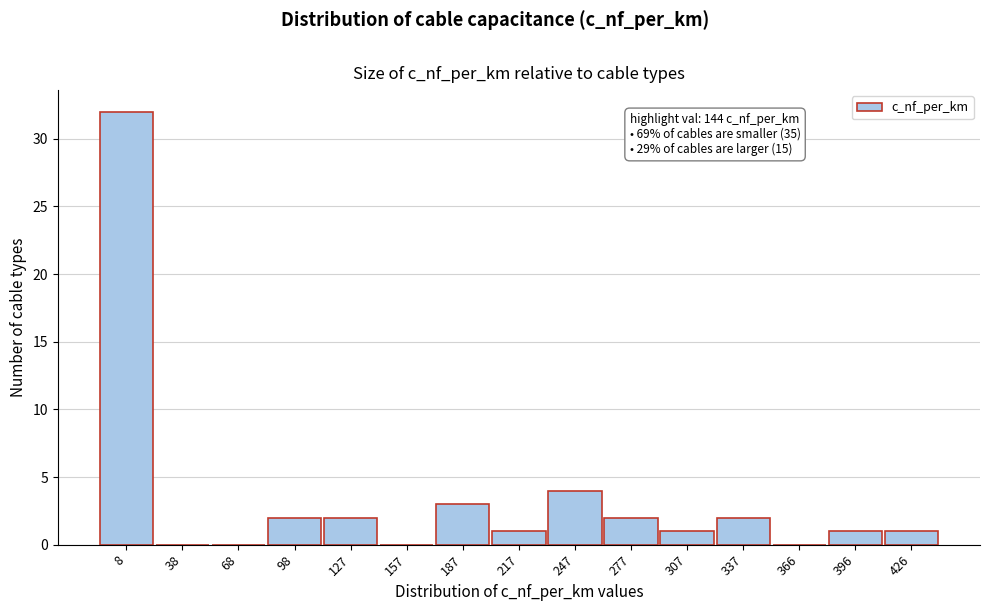

Reading left to right, what are all the values shown in this chart?

8=32	38=0	68=0	98=2	127=2	157=0	187=3	217=1	247=4	277=2	307=1	337=2	366=0	396=1	426=1